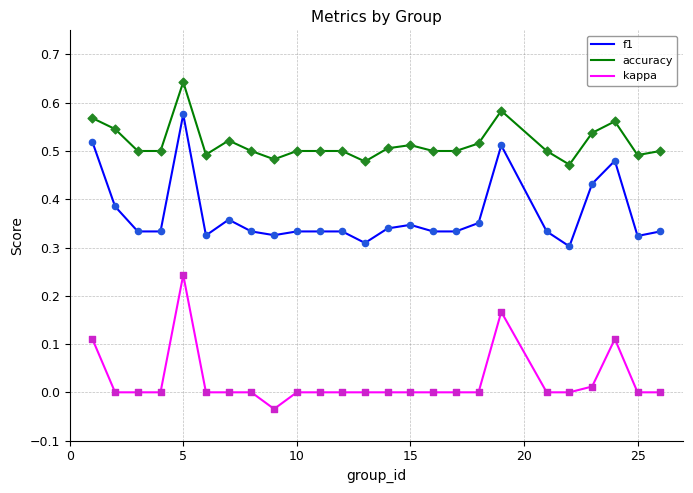

Rank the series by their average value, from highest to lowest.

accuracy, f1, kappa